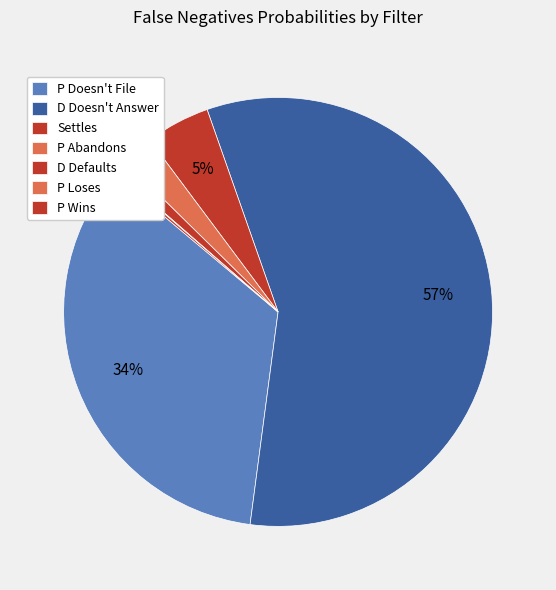

To the nearest percent, what is the average slice percentage?

14%